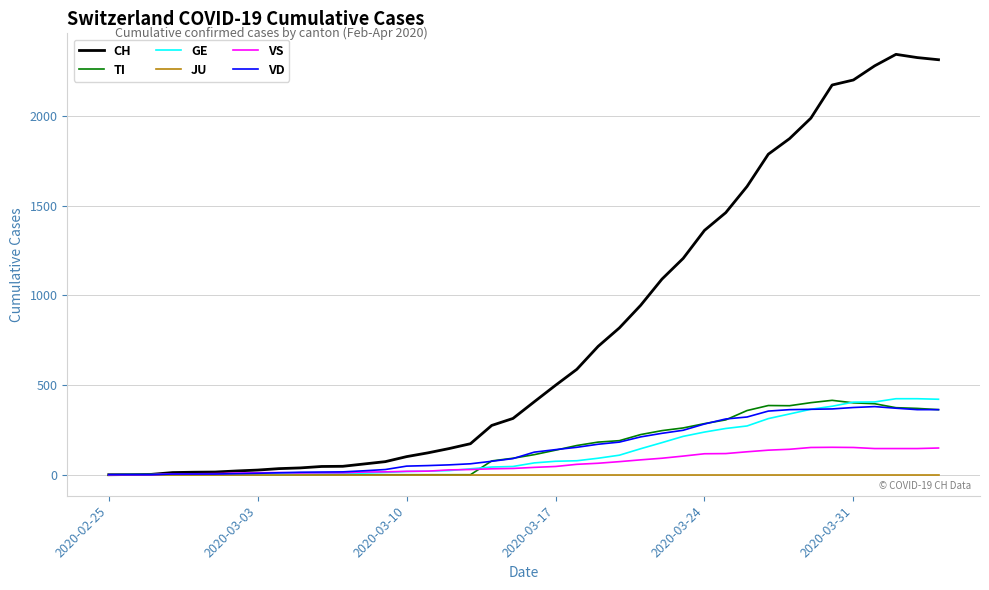

Which series has the largest total across all categories?

CH